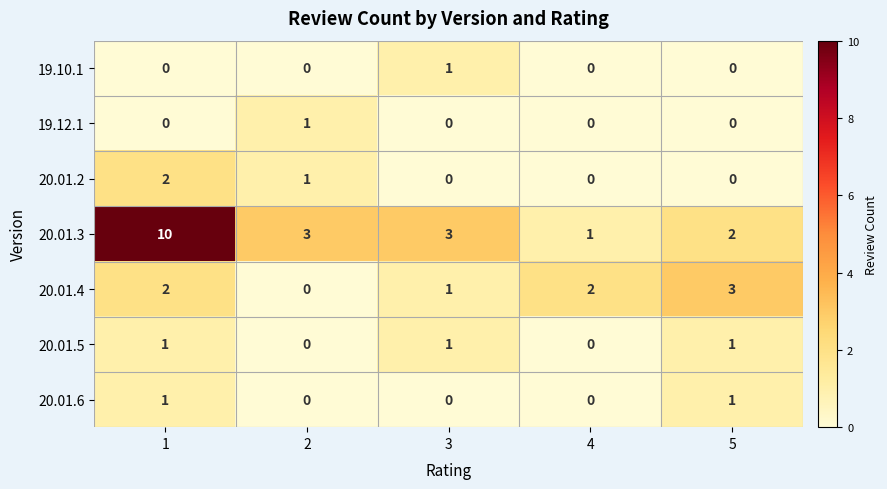

Count the number of data series in this chart.

7